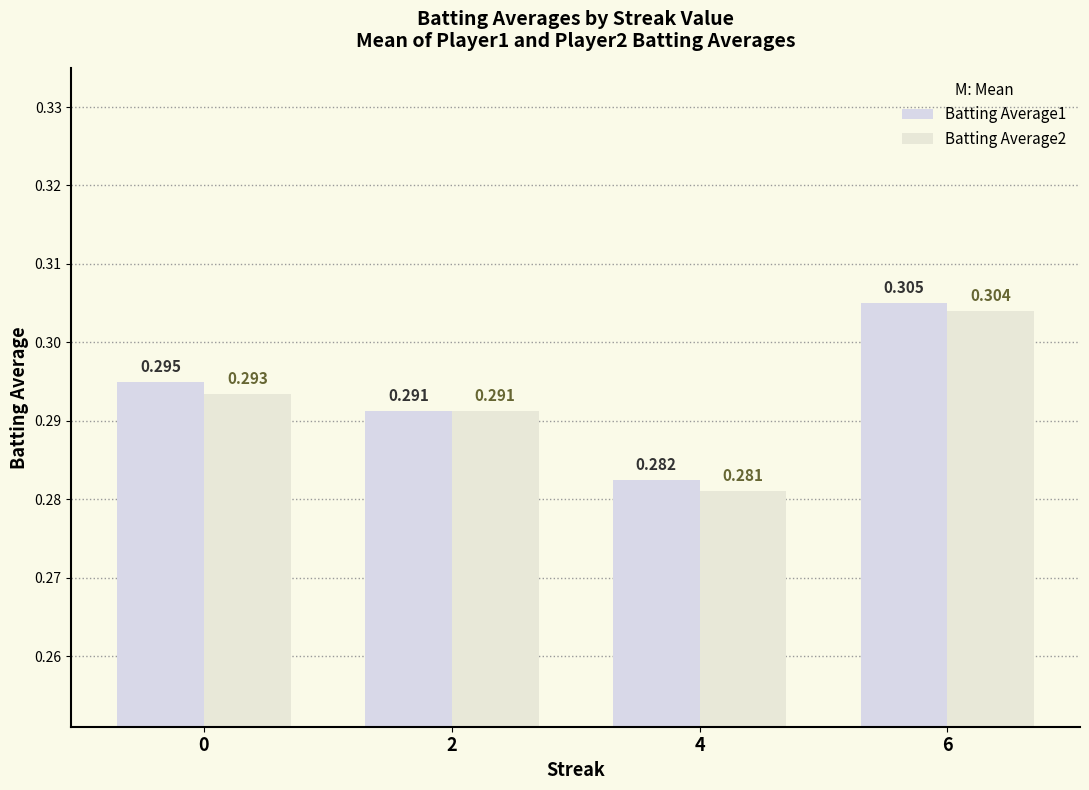

Count the number of data series in this chart.

2